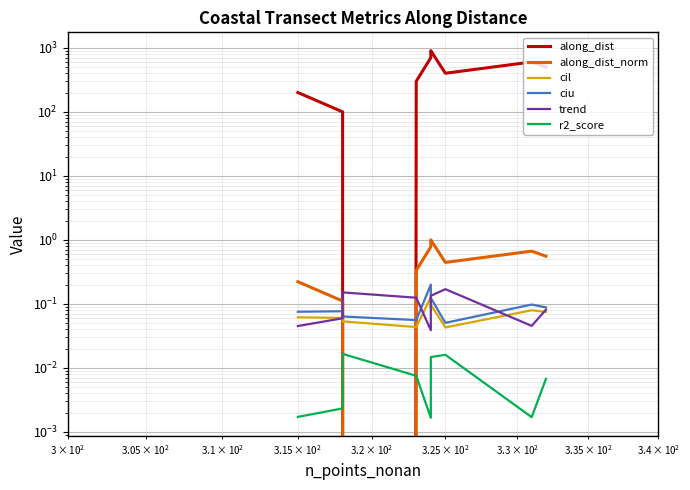

Reading left to right, transcribe all the data shown in this chart.

along_dist: 199.8	99.8	0.0	299.8	699.8	799.8	899.8	399.8	599.8	499.8
along_dist_norm: 0.2	0.1	0.0	0.3	0.8	0.9	1.0	0.4	0.7	0.6
cil: 0.1	0.1	0.1	0.0	0.1	0.1	0.1	0.0	0.1	0.1
ciu: 0.1	0.1	0.1	0.1	0.2	0.1	0.1	0.1	0.1	0.1
trend: 0.0	0.1	0.2	0.1	0.0	0.1	0.1	0.2	0.0	0.1
r2_score: 0.0	0.0	0.0	0.0	0.0	0.0	0.0	0.0	0.0	0.0